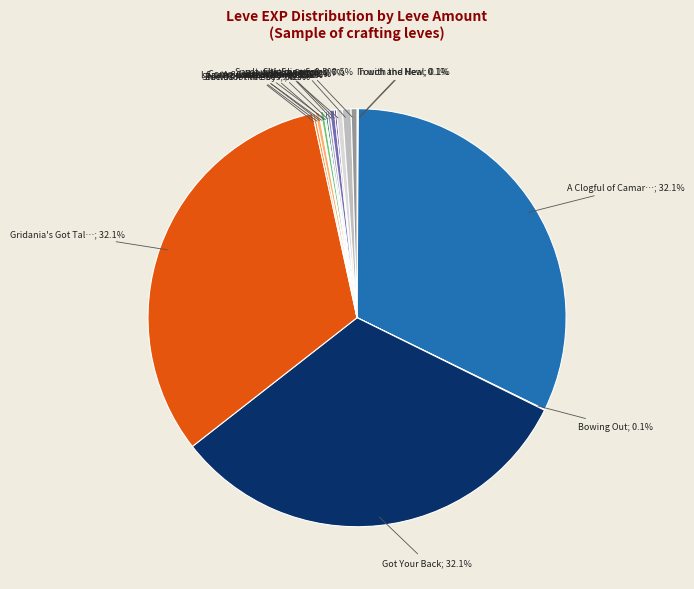

Is there any slice that represents more than half of the pie?

No